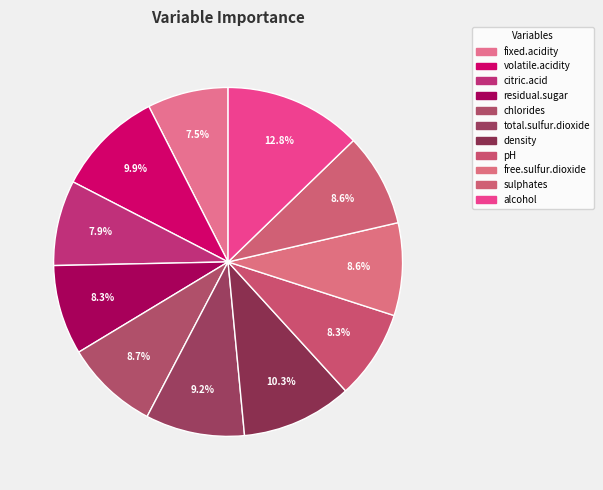

Count the number of slices in the pie.

11